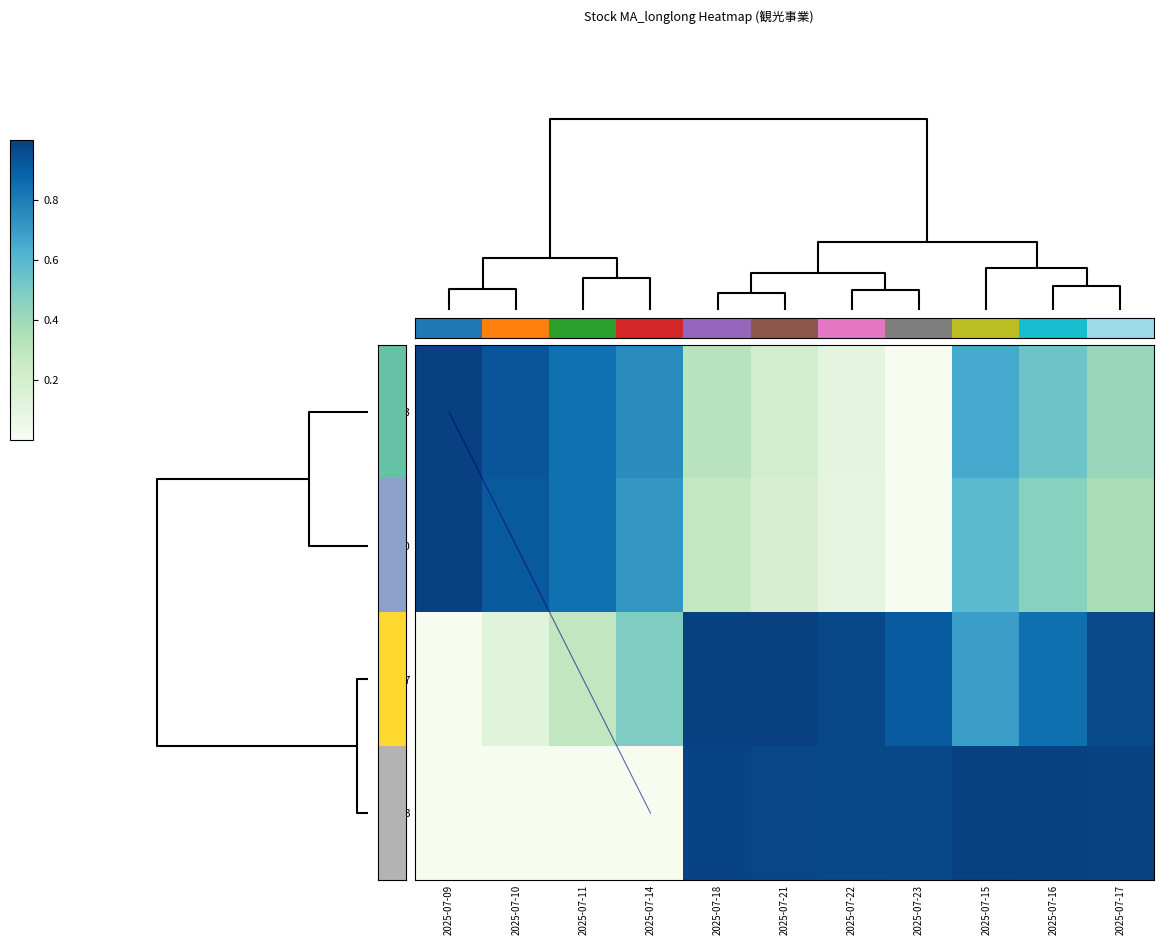

Between 2025-07-14 and 2025-07-21, which is larger?

2025-07-21